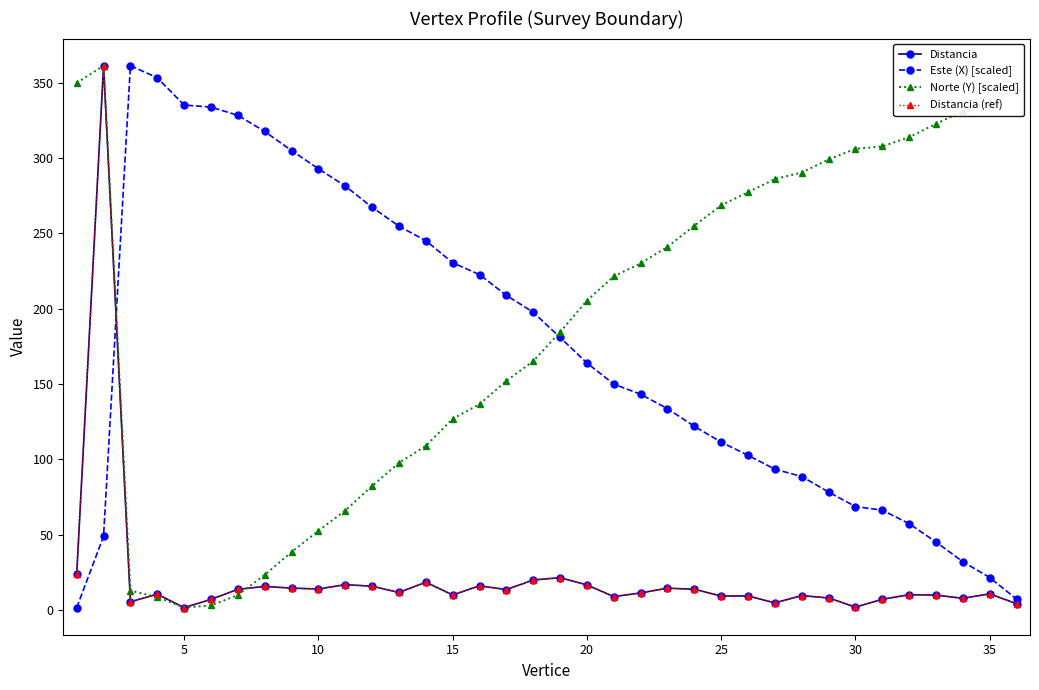

Is this an area chart (filled region under the line)?

No